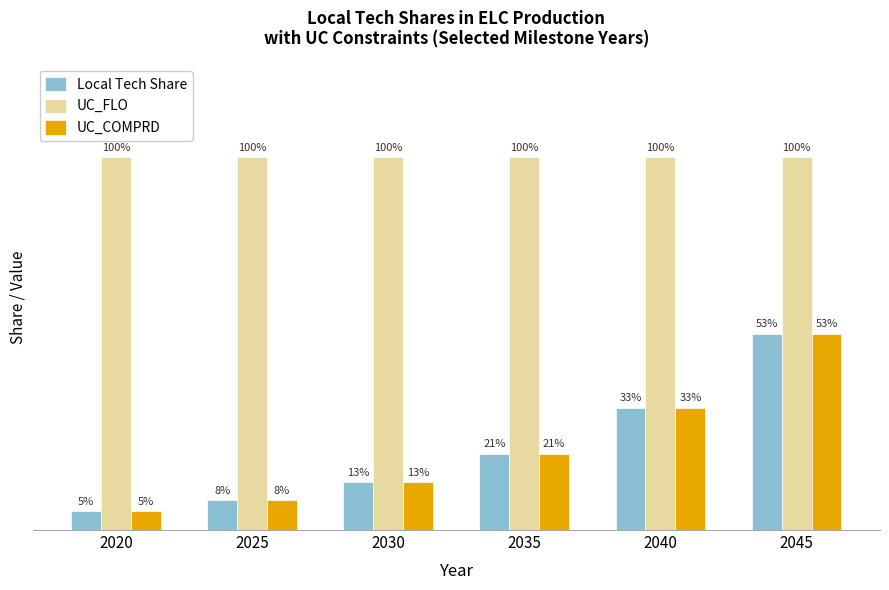

Are the bars horizontal?

No